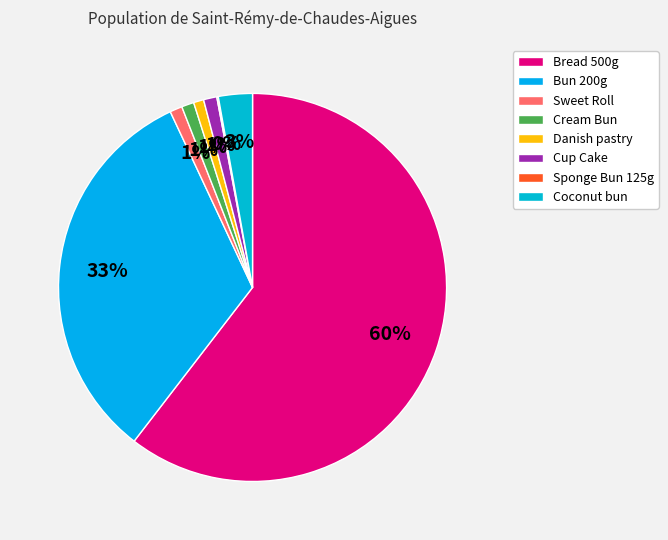

Which has a higher value, Coconut bun or Sponge Bun 125g?

Coconut bun